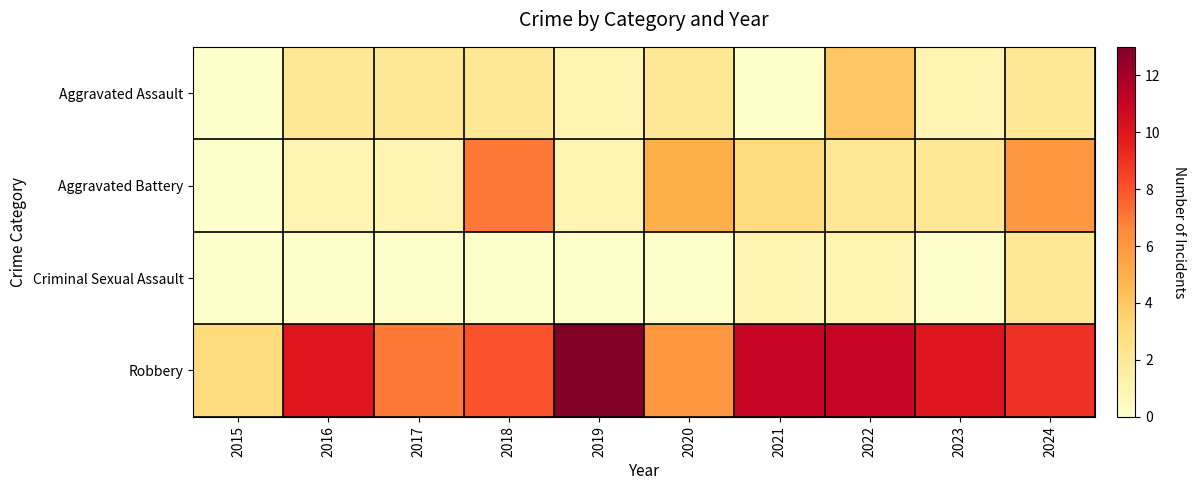

List the series in order of their peak value, highest first.

Robbery, Aggravated Battery, Aggravated Assault, Criminal Sexual Assault